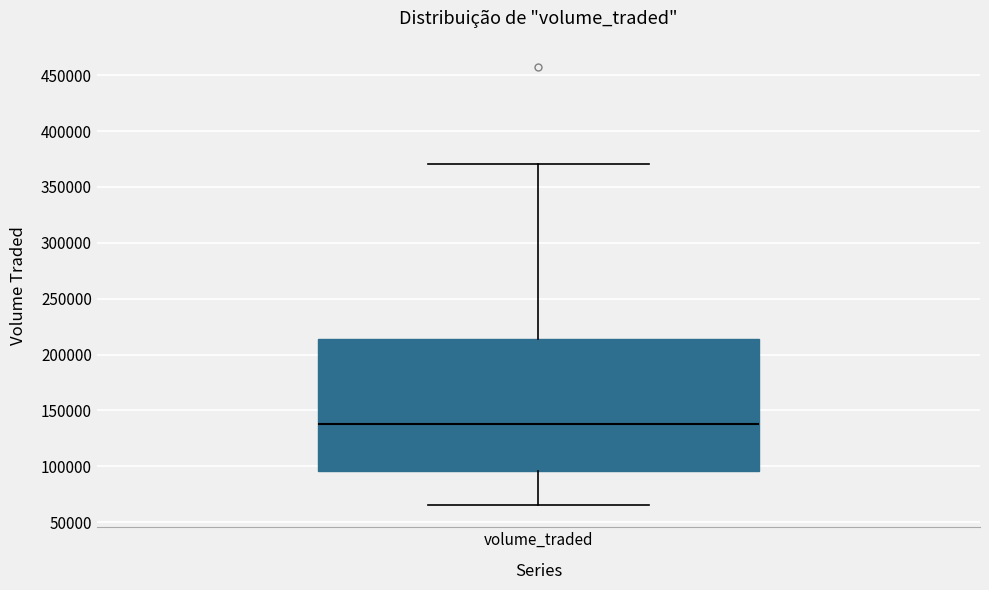

Read this box plot against the y-axis: the position of the median line, the range covered by the box, and the ends of both whiskers. The values are not printed on the chart, so give them approximately, as read against the axis.

median 140000, box 95000 to 215000, whiskers 65000 to 370000